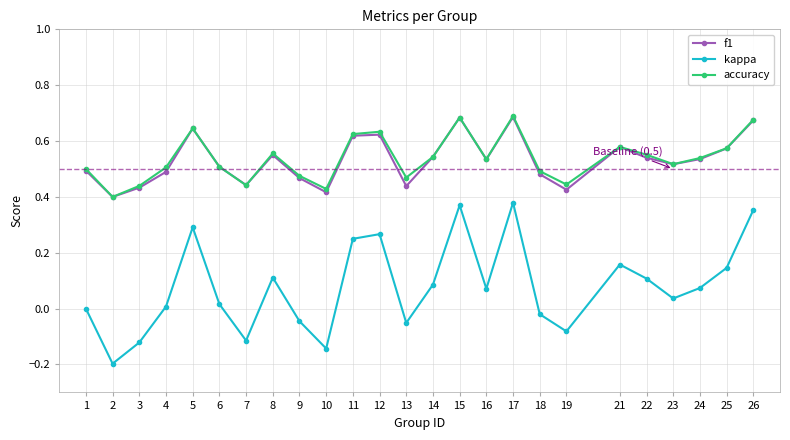

How many f1 values are between 0 and 1?

25